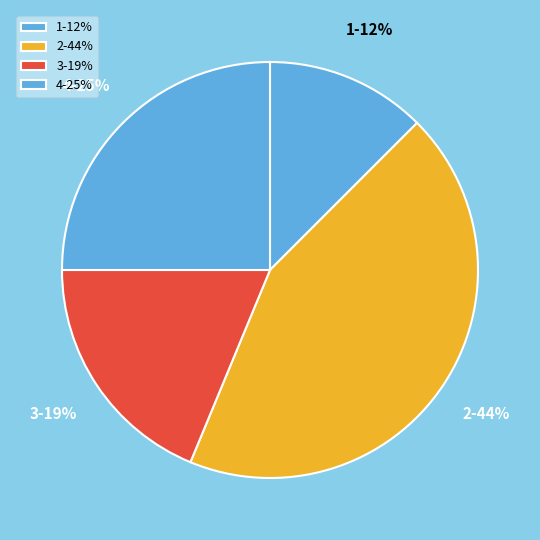

To the nearest percent, what is the average slice percentage?

25%